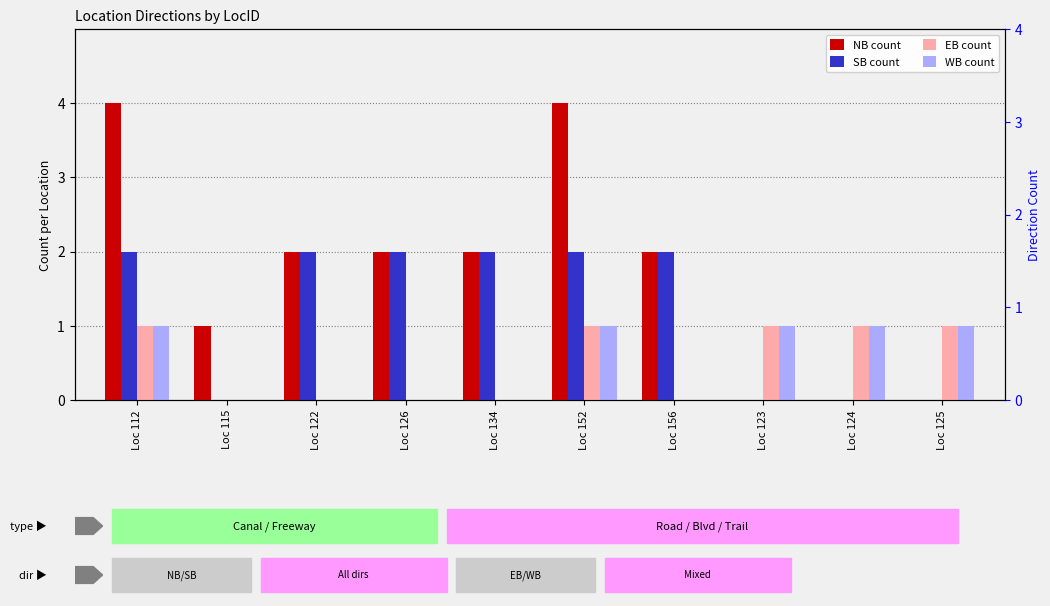

Reading left to right, transcribe all the data shown in this chart.

NB count: Loc 112=4	Loc 115=1	Loc 122=2	Loc 126=2	Loc 134=2	Loc 152=4	Loc 156=2	Loc 123=0	Loc 124=0	Loc 125=0
SB count: Loc 112=2	Loc 115=0	Loc 122=2	Loc 126=2	Loc 134=2	Loc 152=2	Loc 156=2	Loc 123=0	Loc 124=0	Loc 125=0
EB count: Loc 112=1	Loc 115=0	Loc 122=0	Loc 126=0	Loc 134=0	Loc 152=1	Loc 156=0	Loc 123=1	Loc 124=1	Loc 125=1
WB count: Loc 112=1	Loc 115=0	Loc 122=0	Loc 126=0	Loc 134=0	Loc 152=1	Loc 156=0	Loc 123=1	Loc 124=1	Loc 125=1